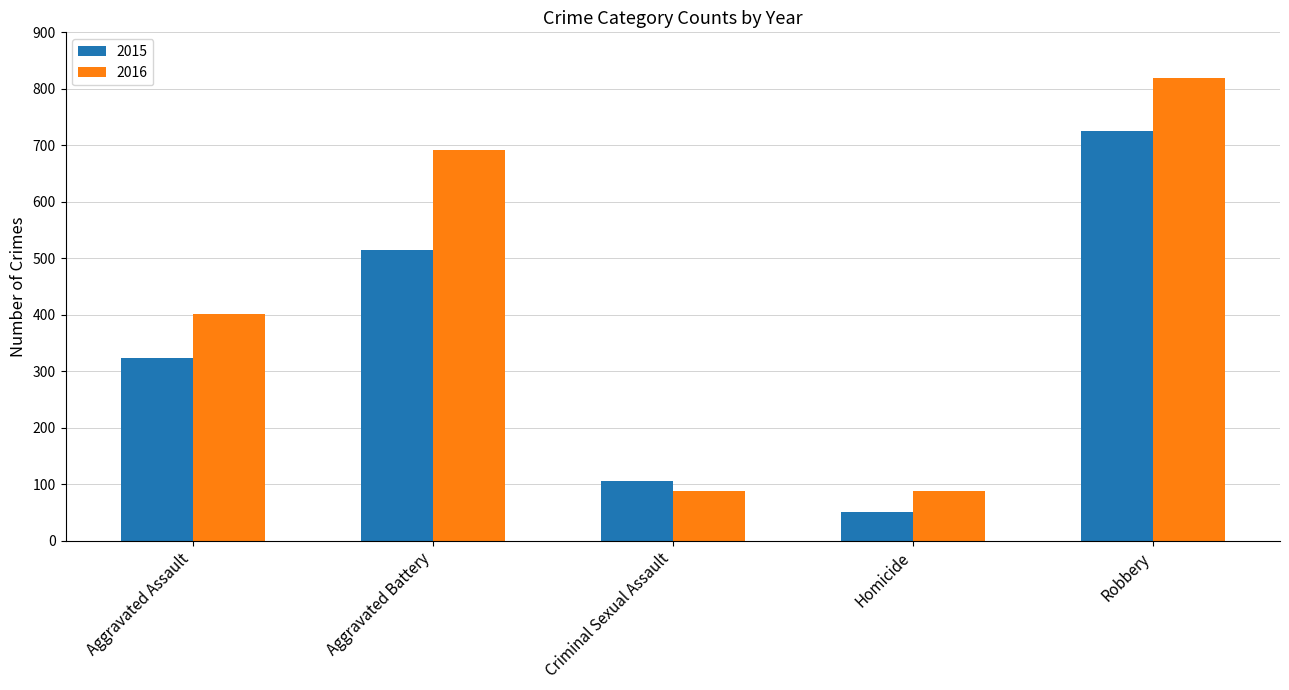

What is the label of the 2nd bar from the left?

Aggravated Battery